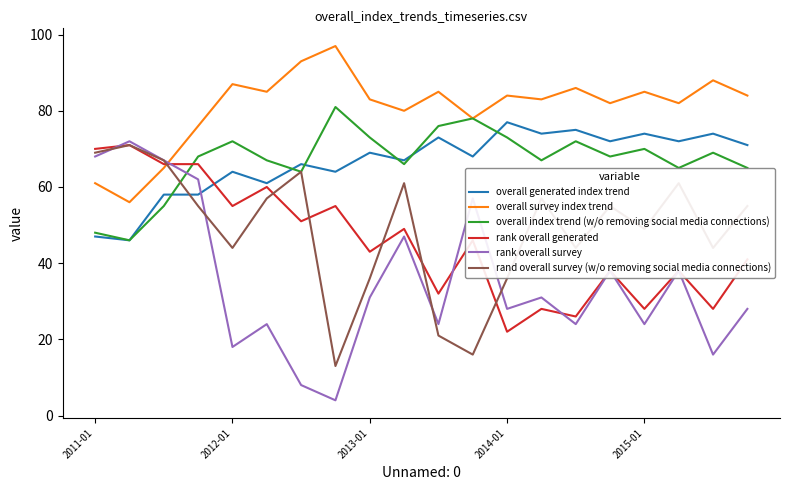

What is the highest value of the rank overall survey series?

72